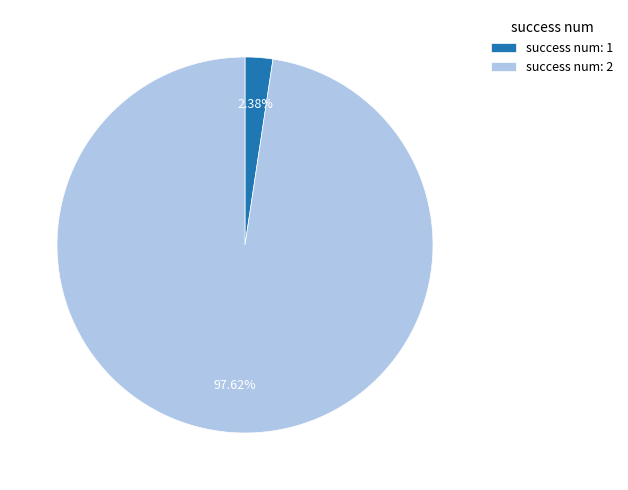

Which category has the smallest portion of the pie?

success num: 1